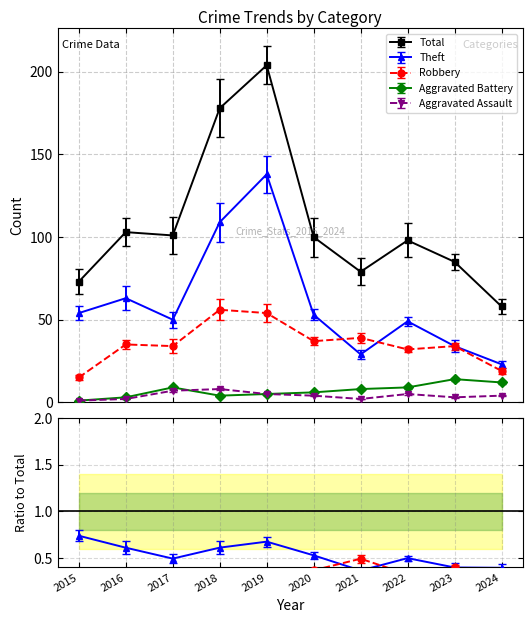

What is the value of the Aggravated Battery point at the 7th from the left?

8